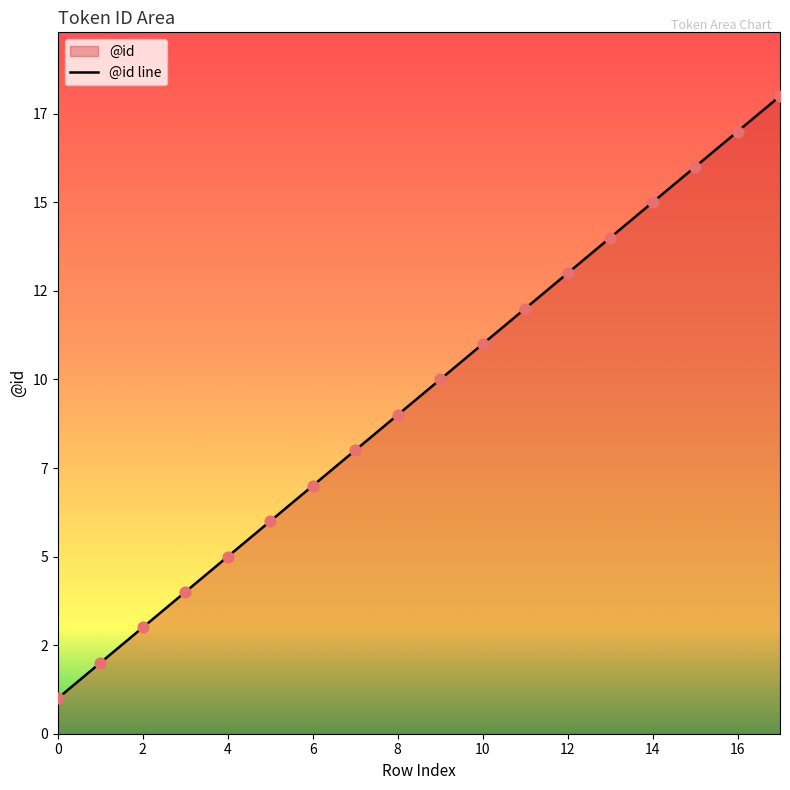

What is the ratio of the value at 2 to the value at 1?

1.5